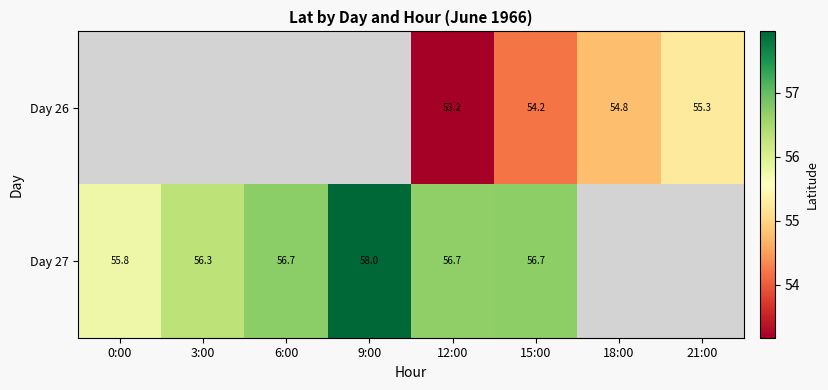

Which label corresponds to the smallest value in the chart?

12:00